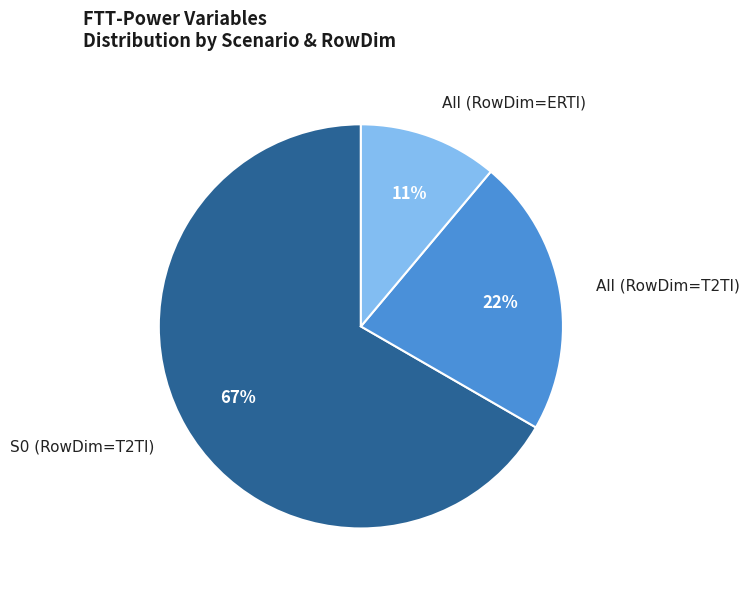

Which category has the smallest portion of the pie?

All (RowDim=ERTI)